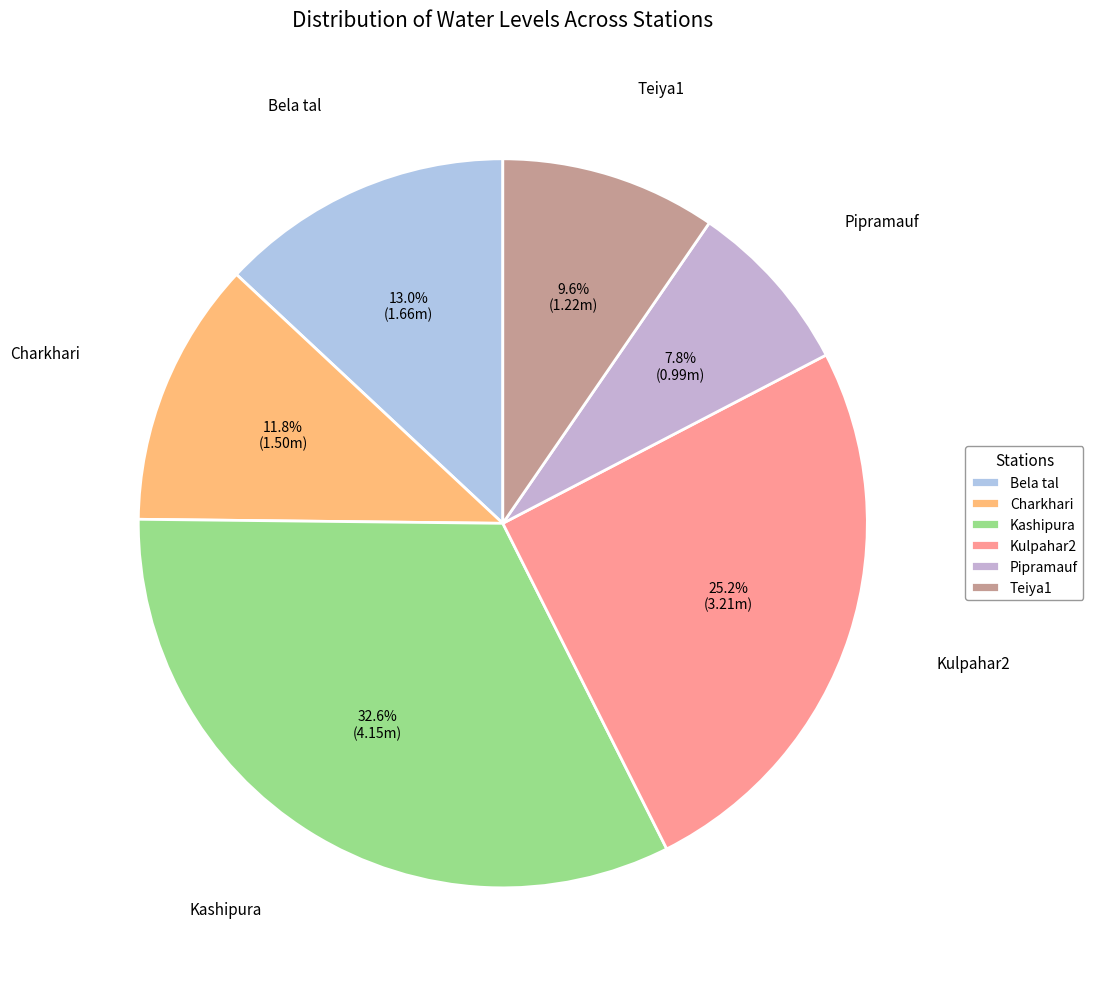

What is the ratio of the value at Teiya1 to the value at Kulpahar2?

0.4